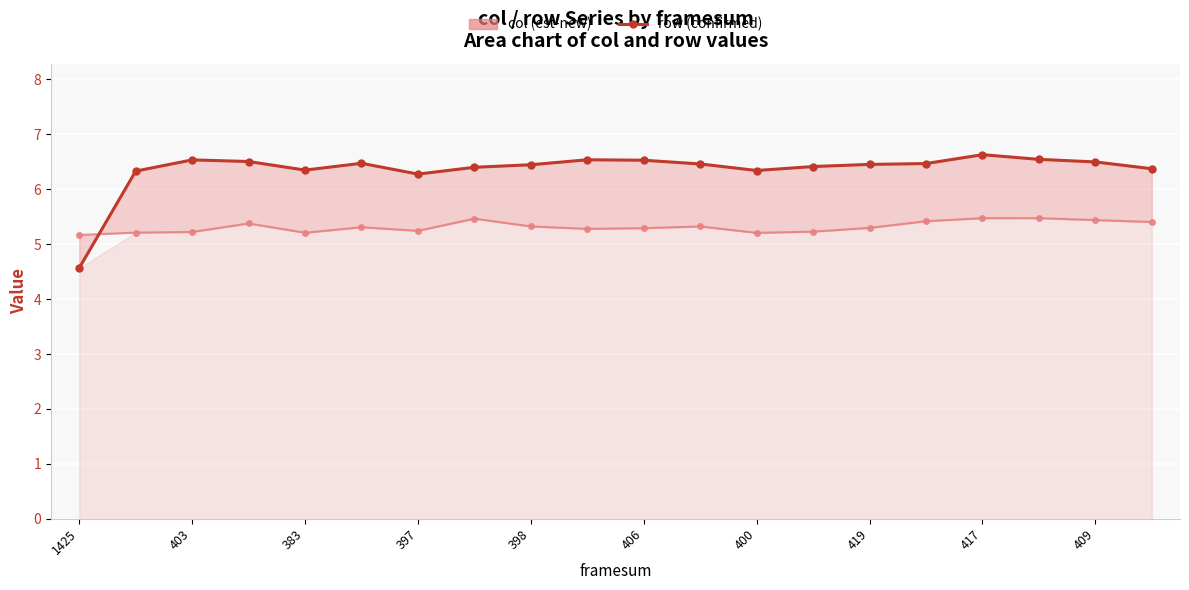

At 409, list the series in order from largest to smallest.

row (confirmed), col (est)